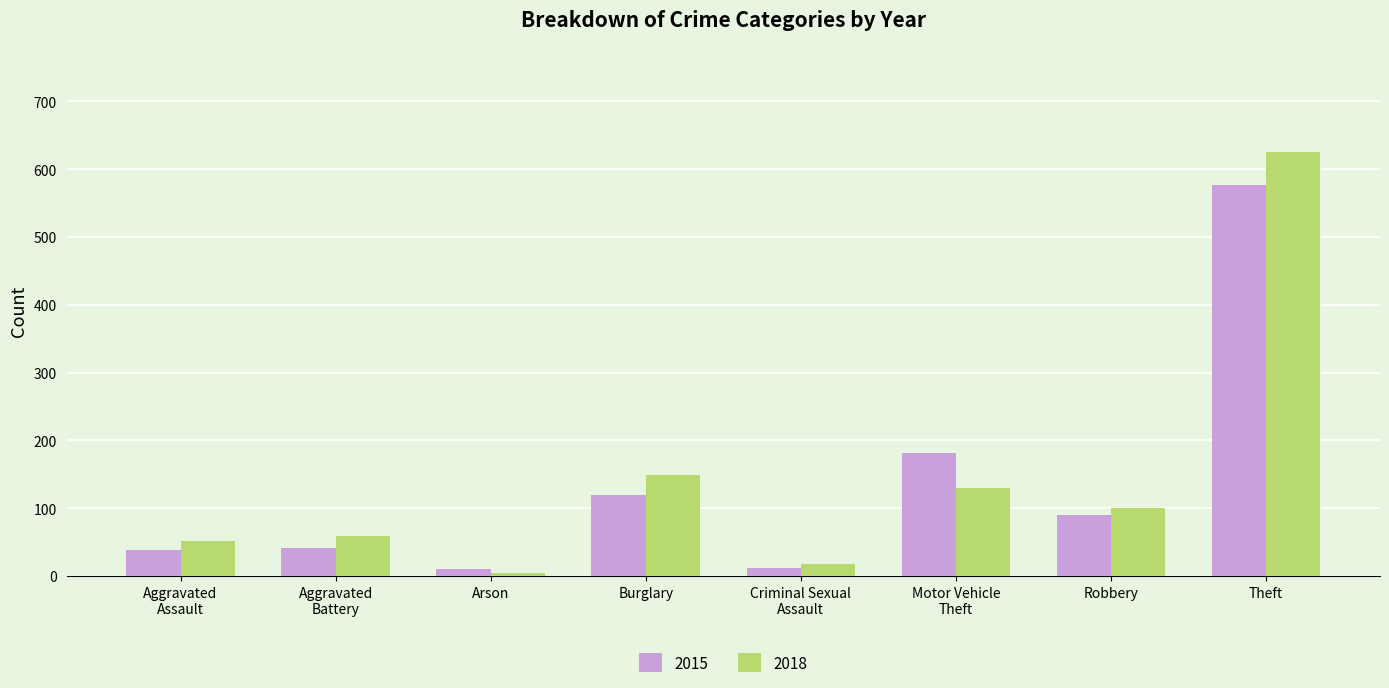

What is the difference between the maximum and second lowest values in the 2015 series?

565